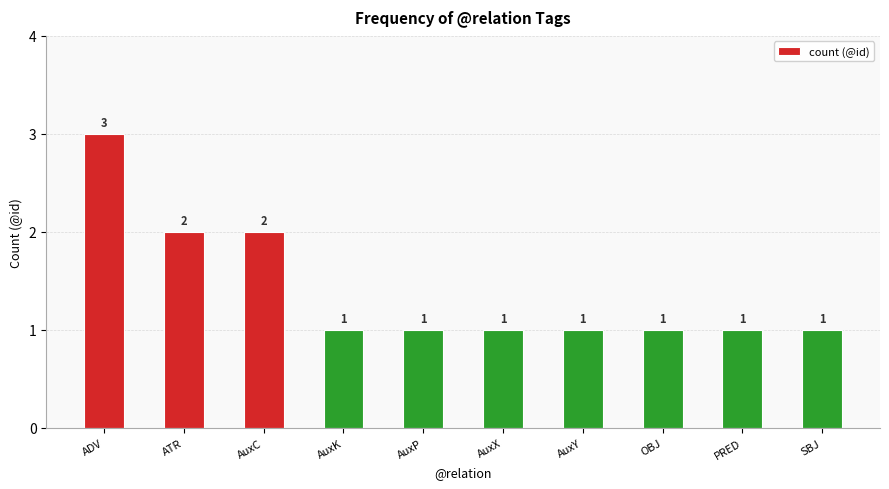

What is the approximate value at AuxC?

2